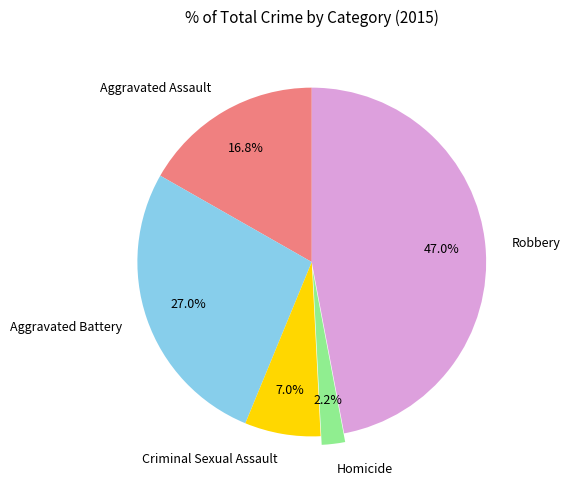

To the nearest percent, what percentage of the pie is Robbery?

47%